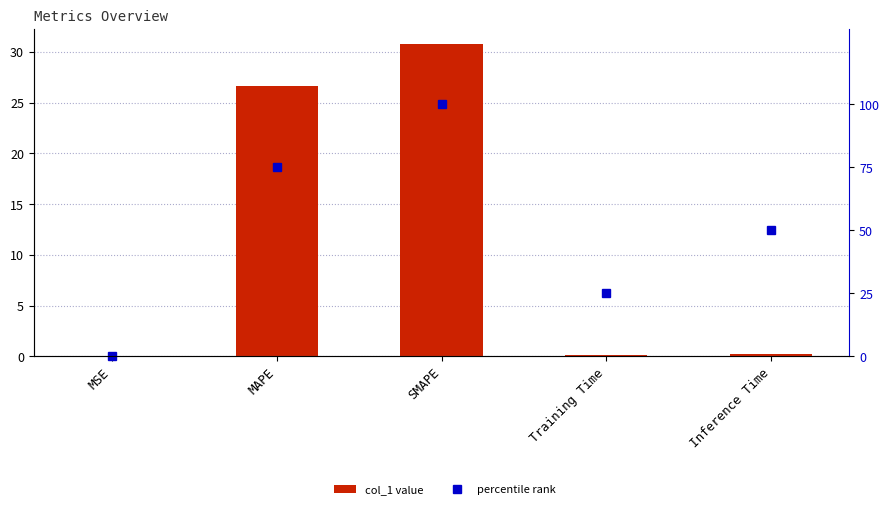

What is the highest value of the percentile rank series?

100.0